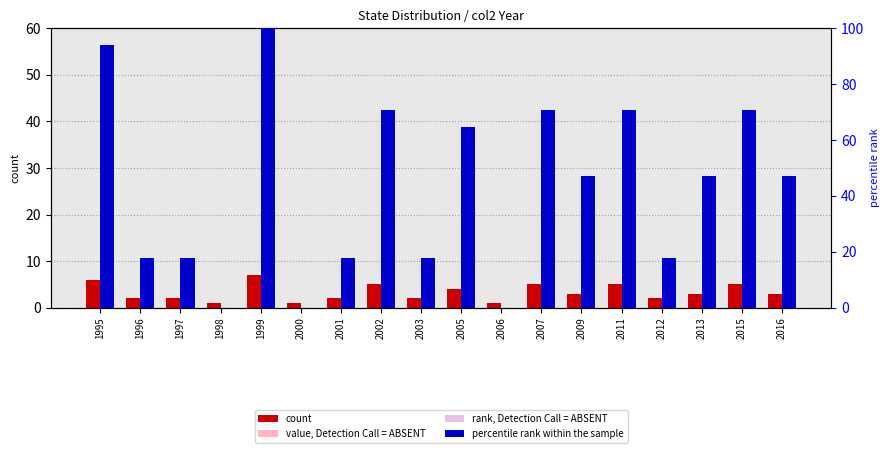

Which series has the widest spread of values?

percentile rank within the sample